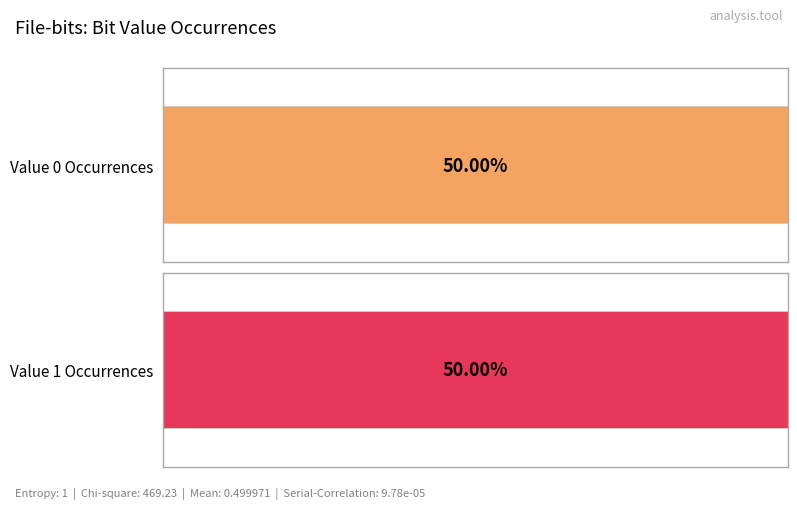

How many series are shown in this chart?

2